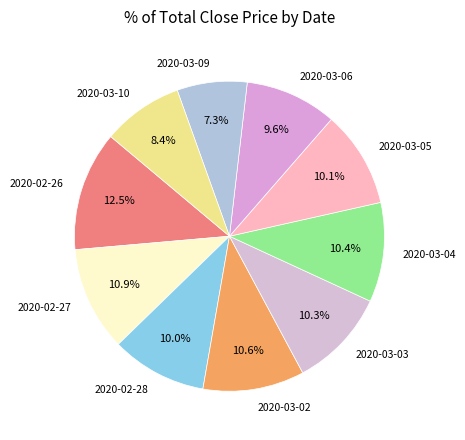

Is 2020-03-09 the majority of the pie?

No